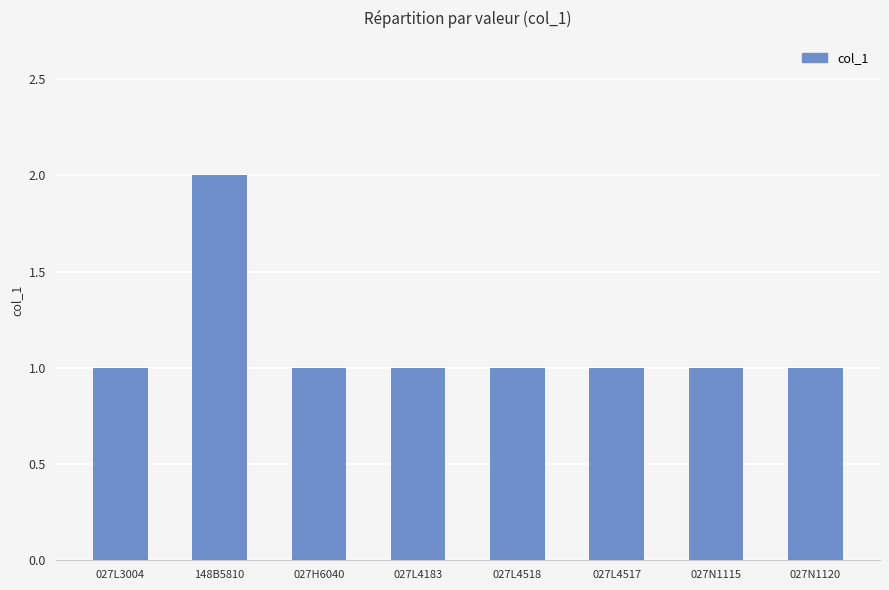

Does the chart contain stacked bars?

No